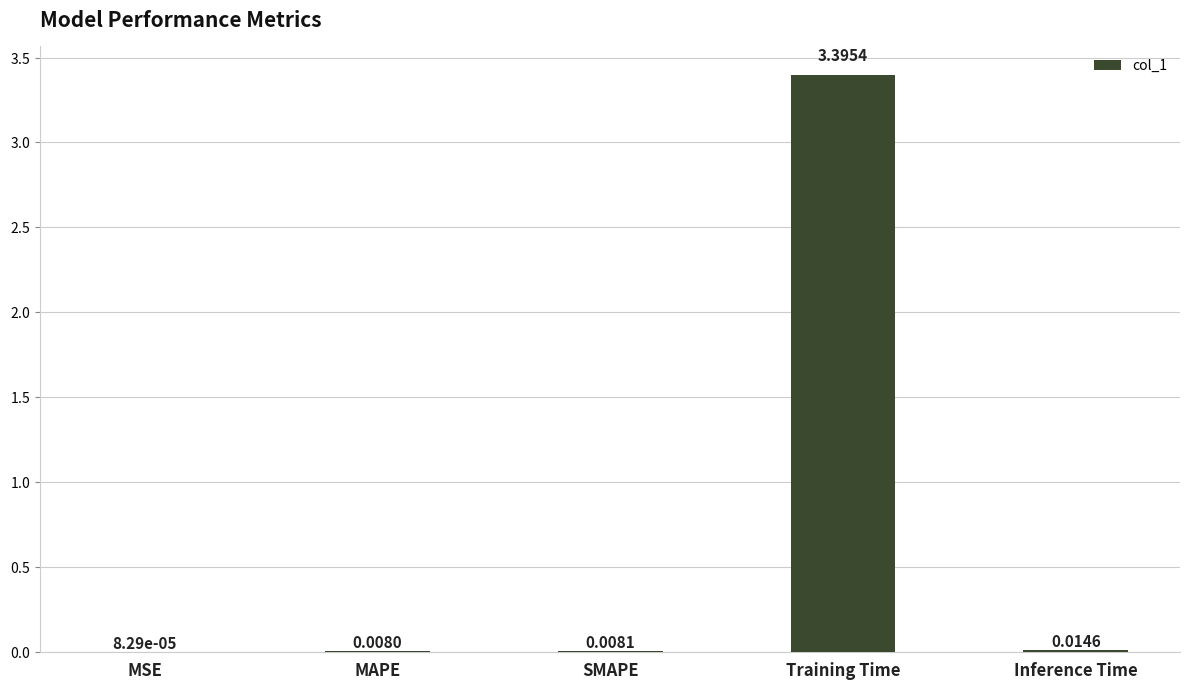

Which has a higher value, MAPE or Training Time?

Training Time